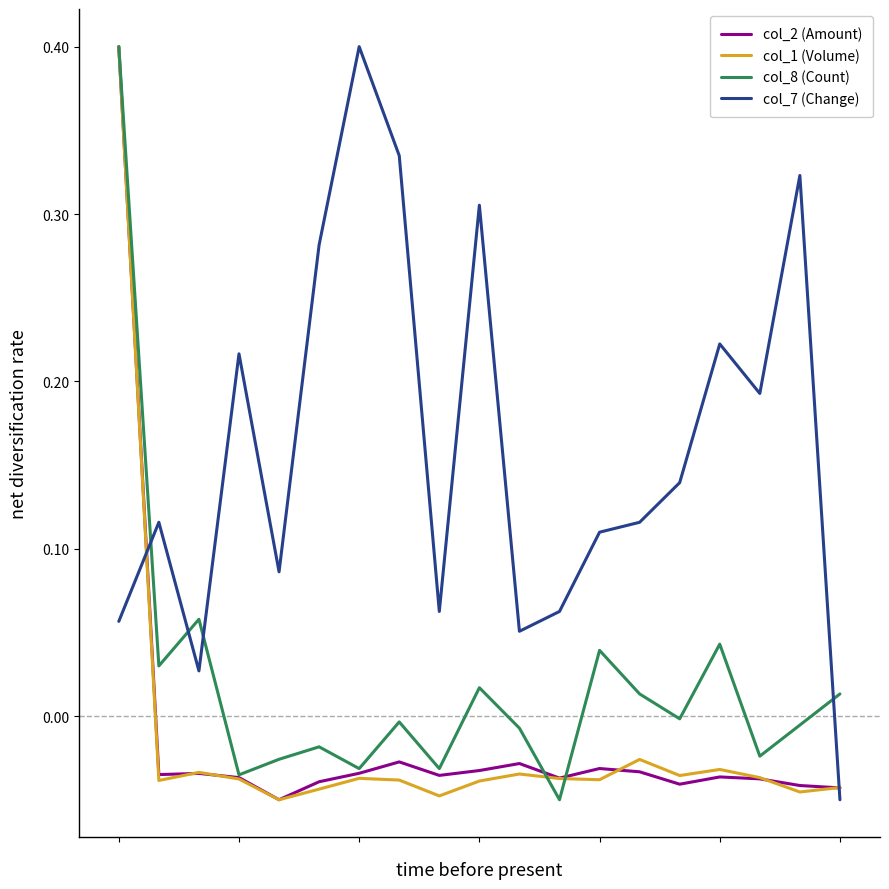

How many interior local valleys does the col_1 (Volume) series have?

6